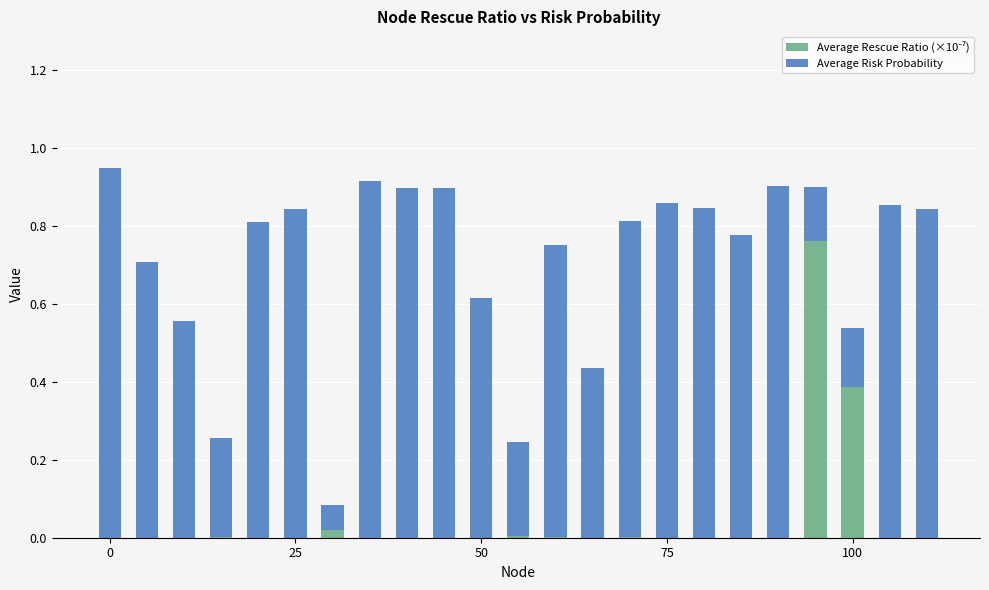

Does the chart contain stacked bars?

Yes